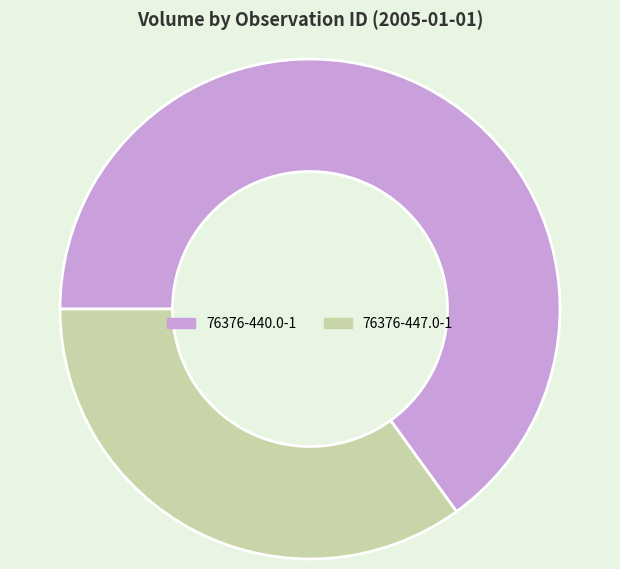

Rank the categories by value from lowest to highest.

76376-447.0-1, 76376-440.0-1